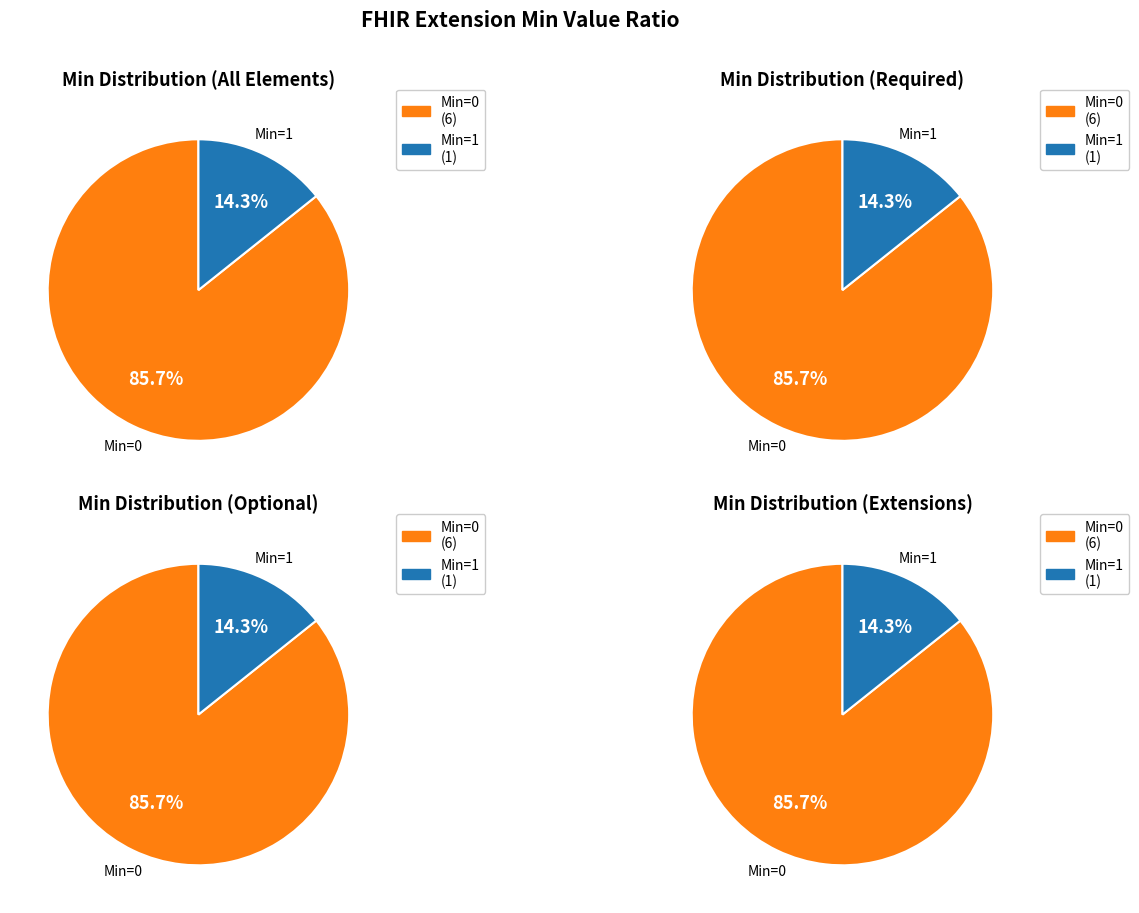

Is Extension.url the majority of the pie?

Yes